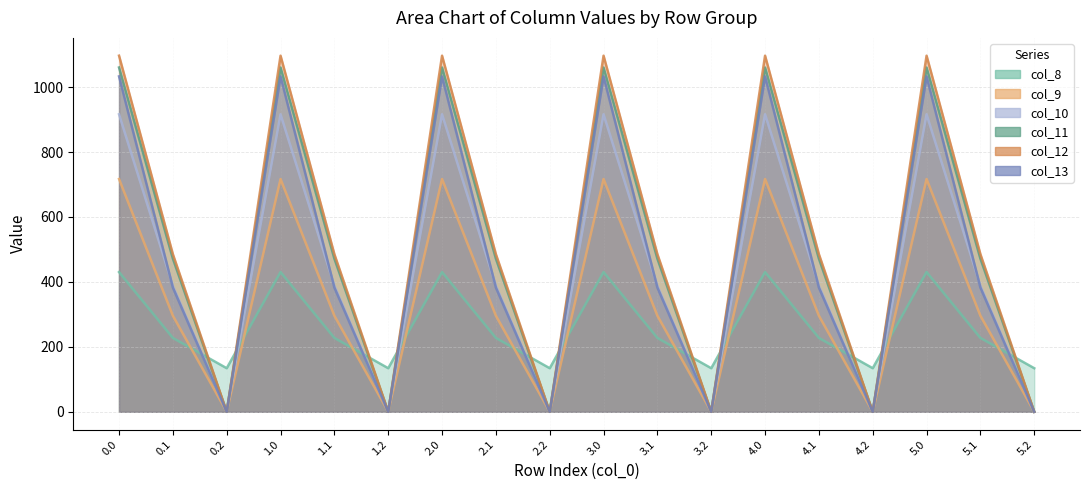

What is the sum of all col_12 values?

9492.4